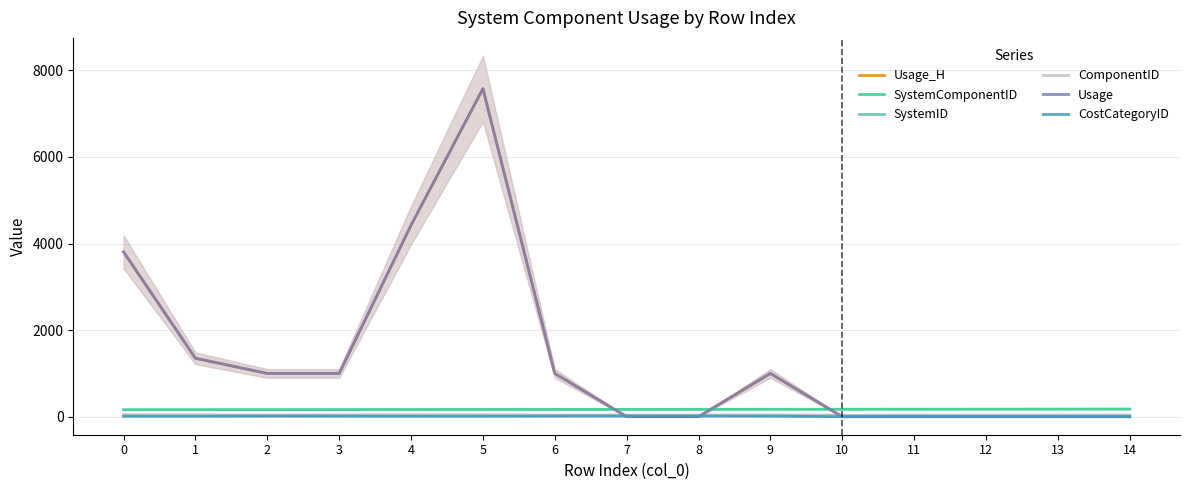

What is the value of the Usage_H point at the 5th from the left?

4423.5